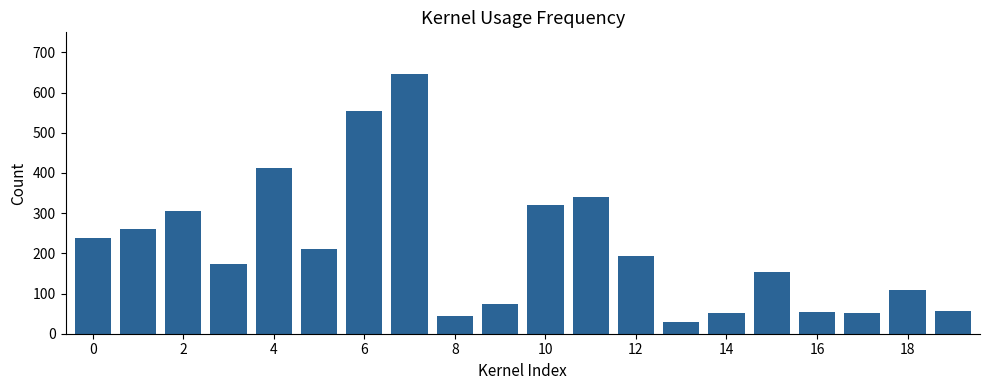

What is the sum of all values?

4285.5